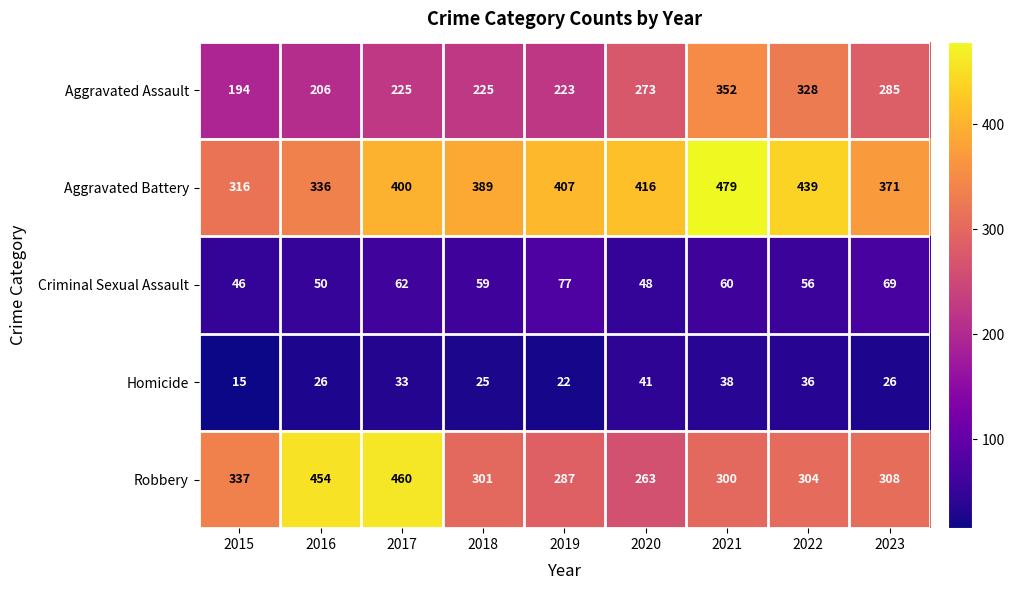

At how many categories does at least one series exceed 452?

3